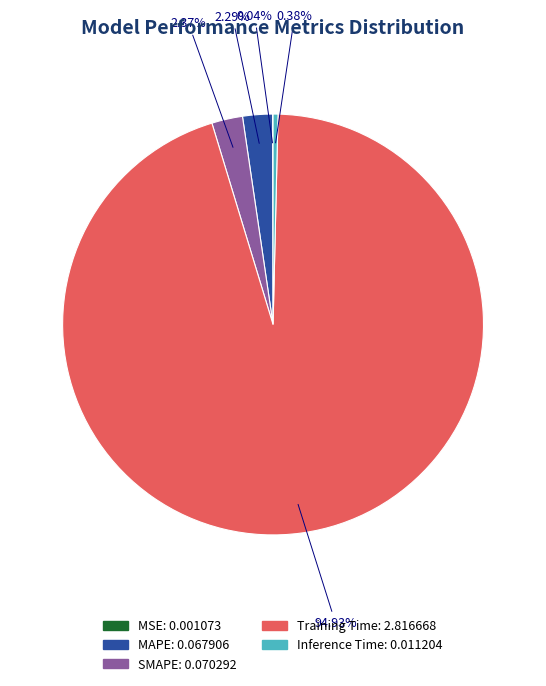

Is Training Time the majority of the pie?

Yes